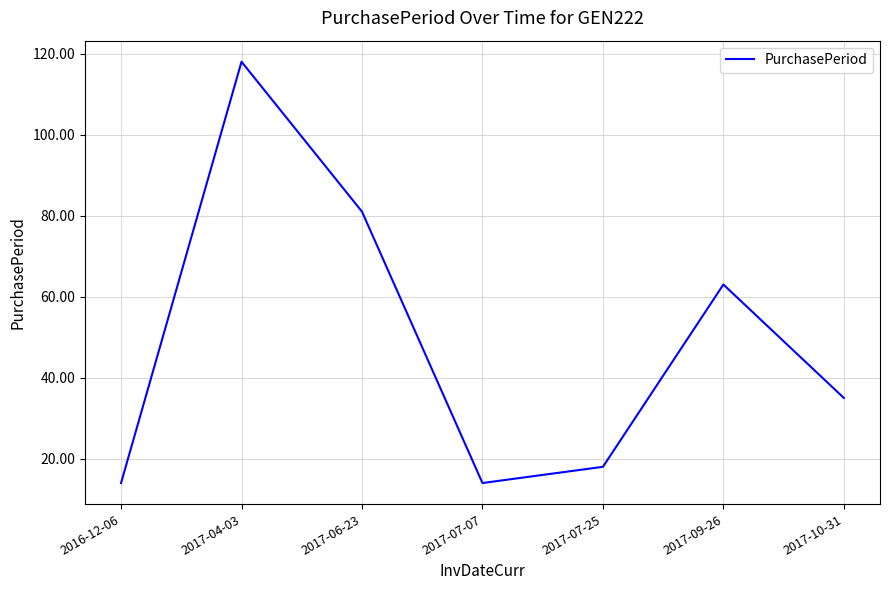

What is the maximum value shown in the chart?

118